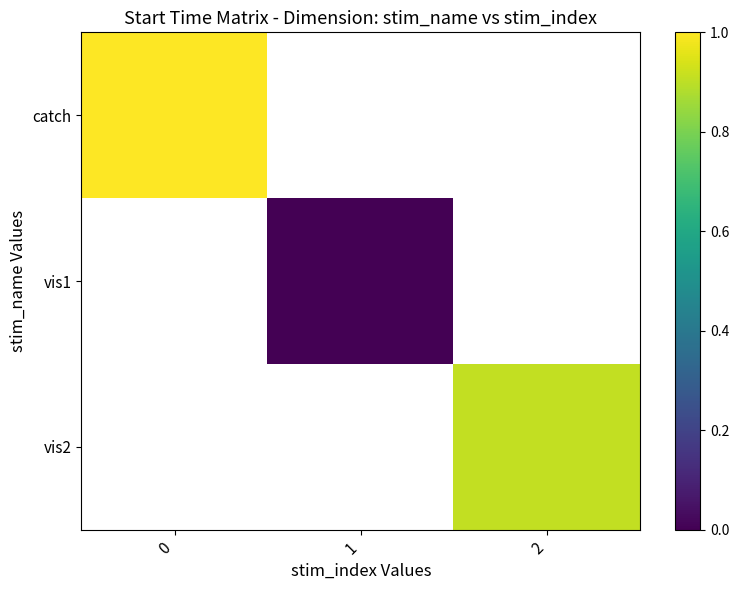

At how many categories does at least one series exceed 0?

2